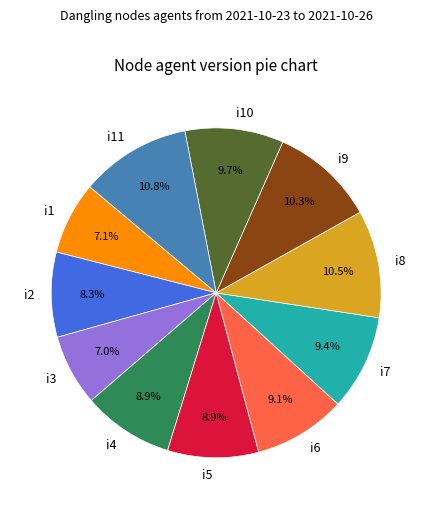

To the nearest percent, what is the difference between the largest and smallest slice percentages?

4%